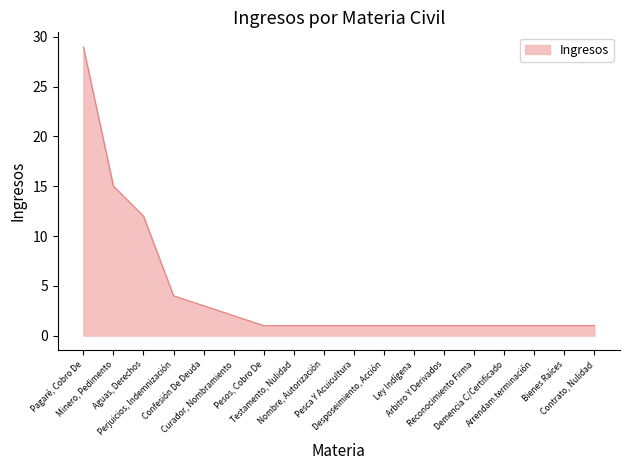

How many lines are shown in the chart?

1